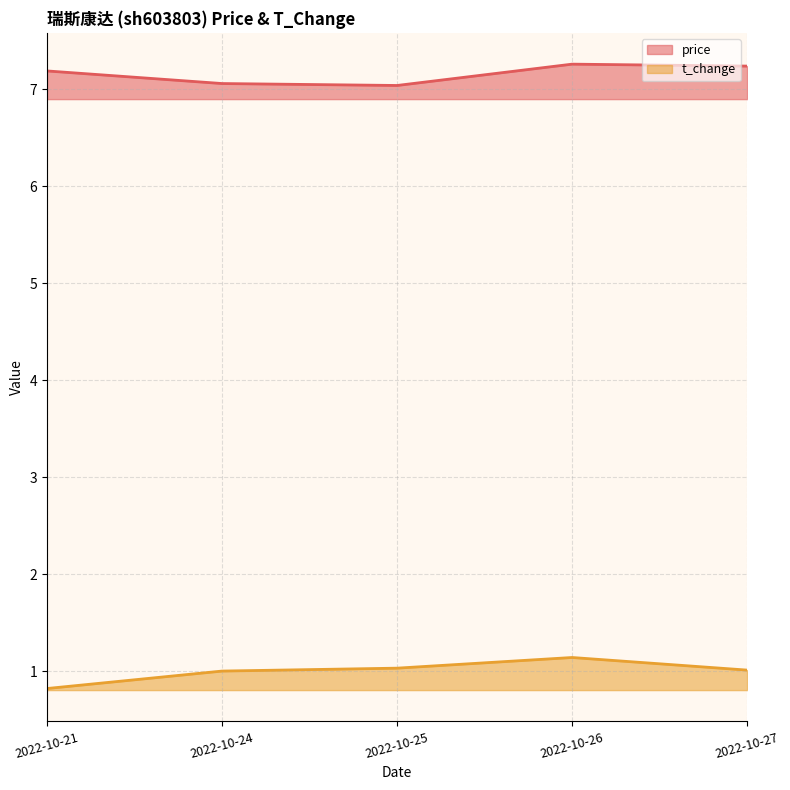

What is the sum of all price values?

35.8